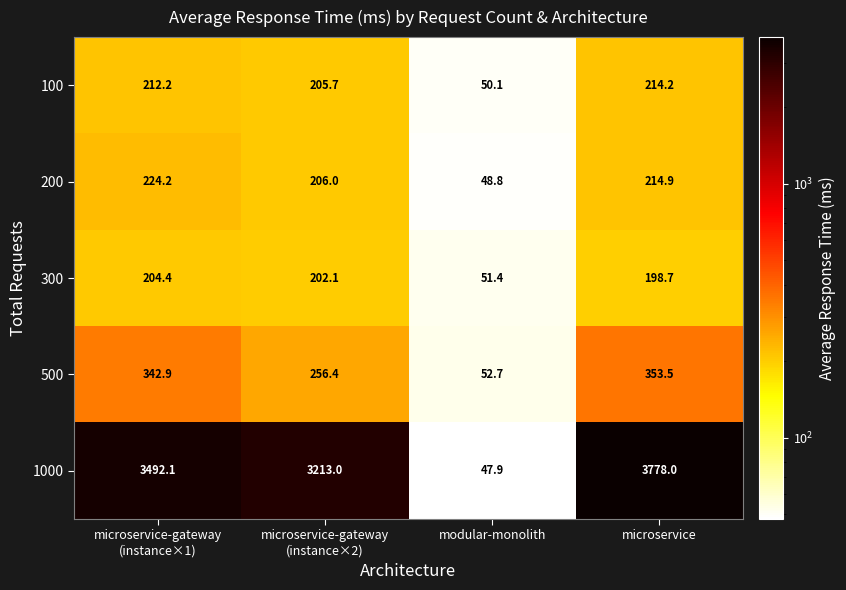

What is the minimum value shown in the chart?

47.9